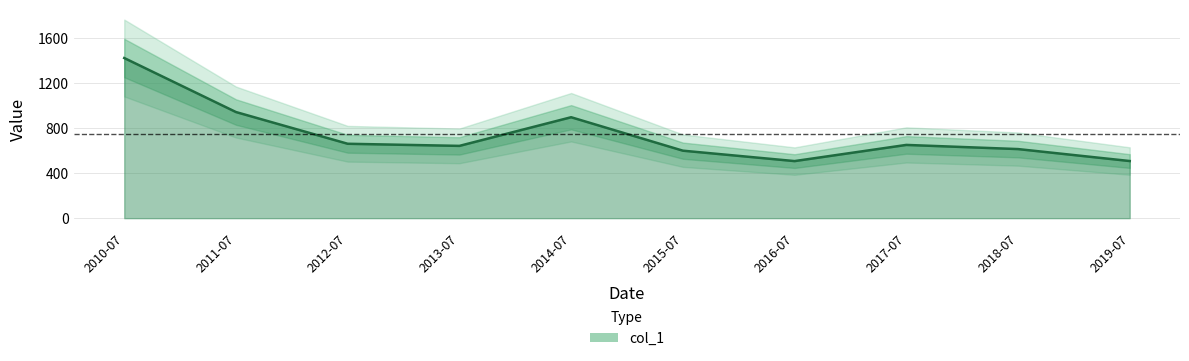

How many lines are shown in the chart?

1